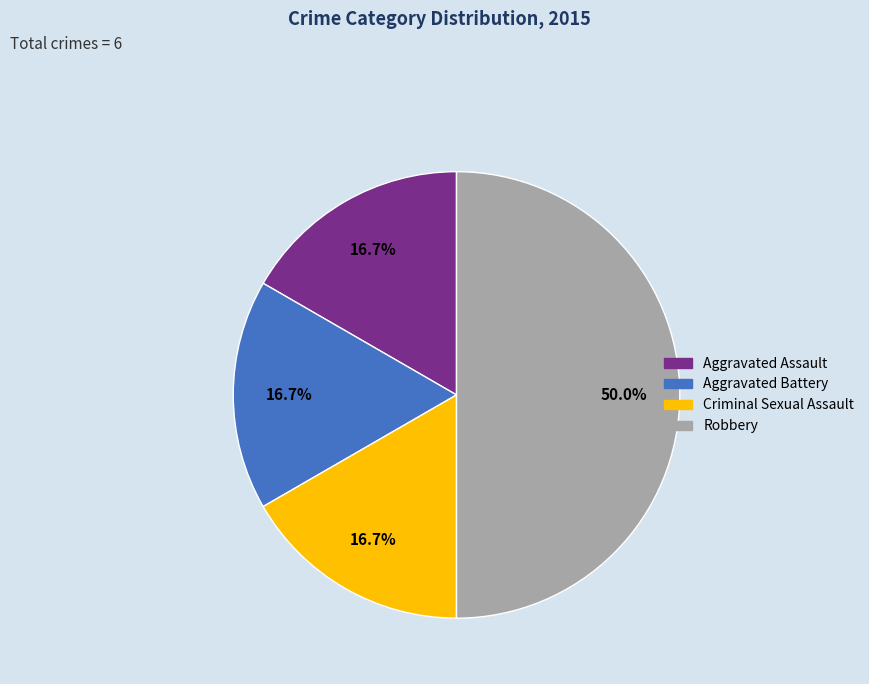

To the nearest percent, what is the difference between the largest and smallest slice percentages?

33%